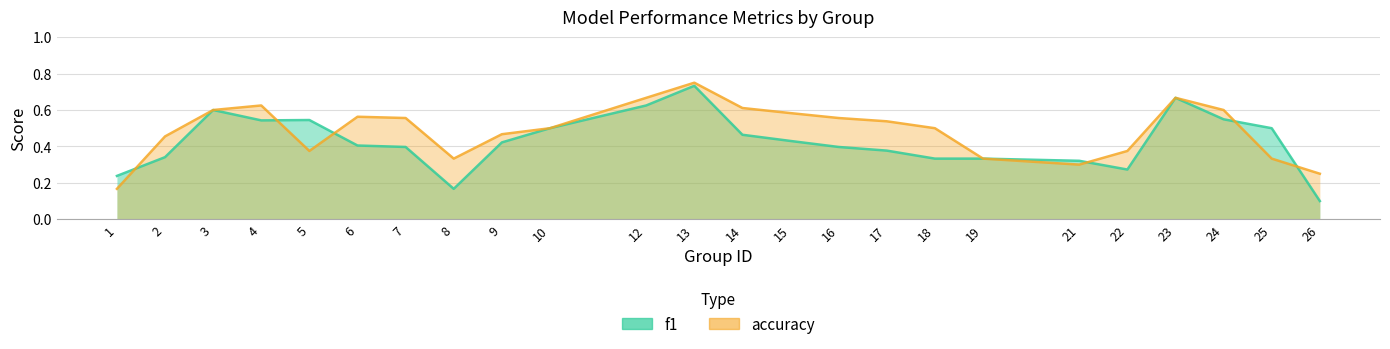

The accuracy series shows 0.4 at 4. True or false?

False